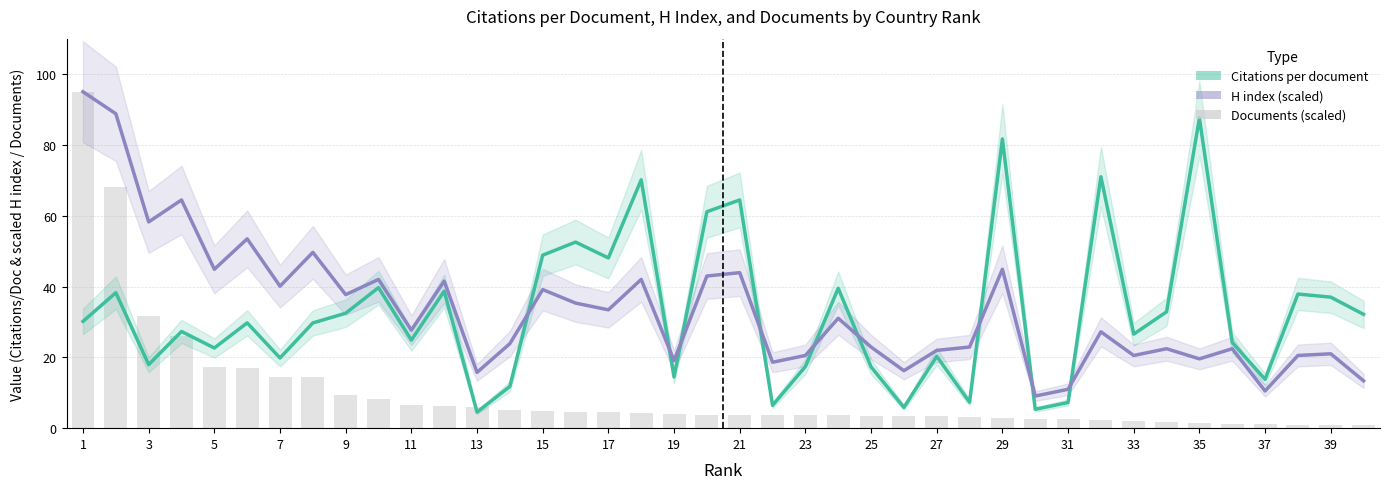

Rank the series by their maximum value, from highest to lowest.

H index (scaled), Documents (scaled), Citations per document